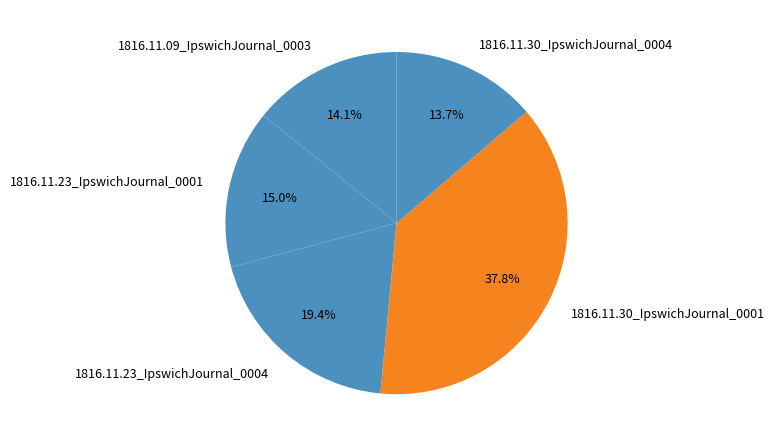

To the nearest percent, what is the average slice percentage?

20%